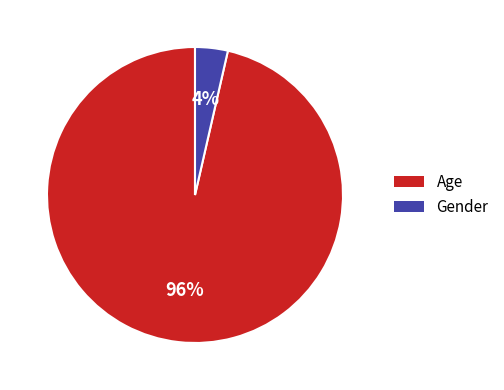

How many slices are in this pie chart?

2